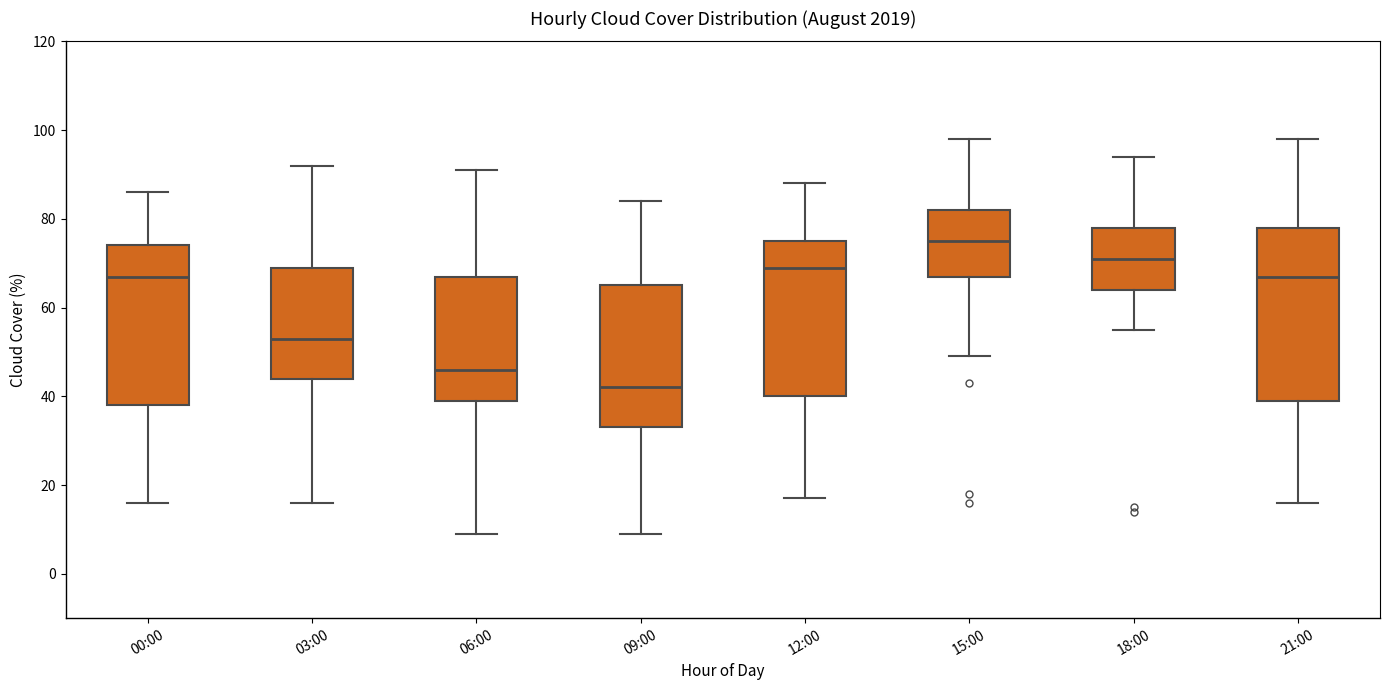

Which box's median line is the highest?

15:00